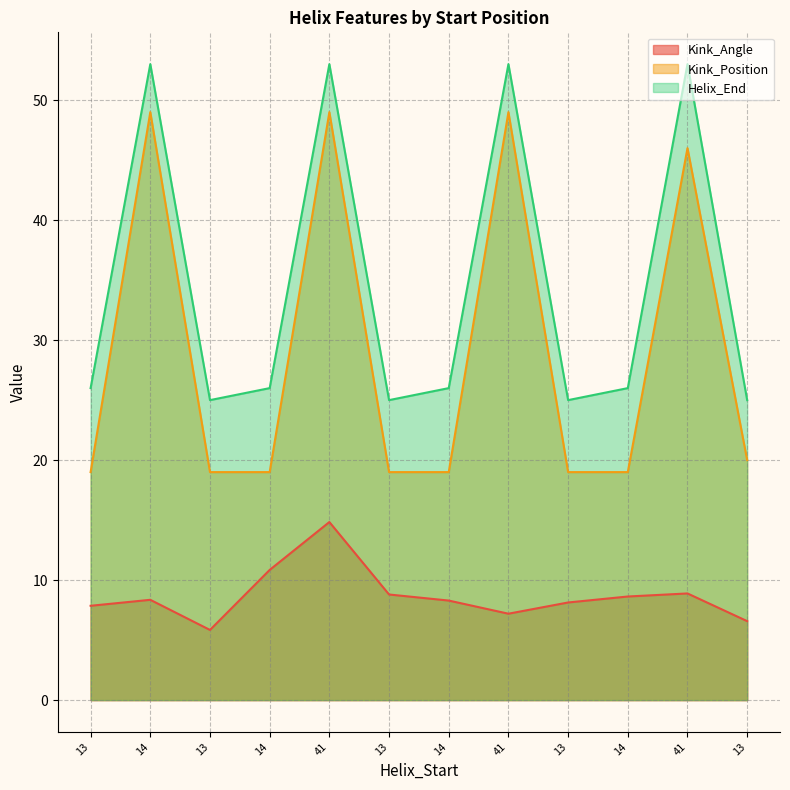

What are all the series names shown in the legend?

Kink_Angle, Kink_Position, Helix_End